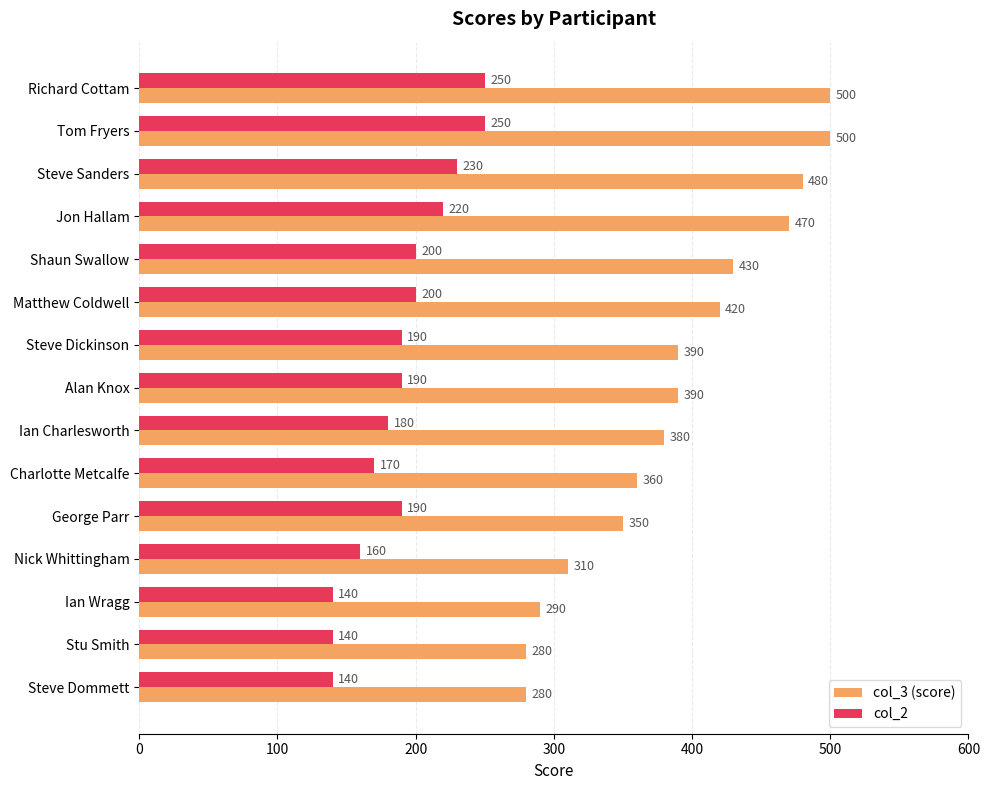

What is the total value across all series at Shaun Swallow?

630